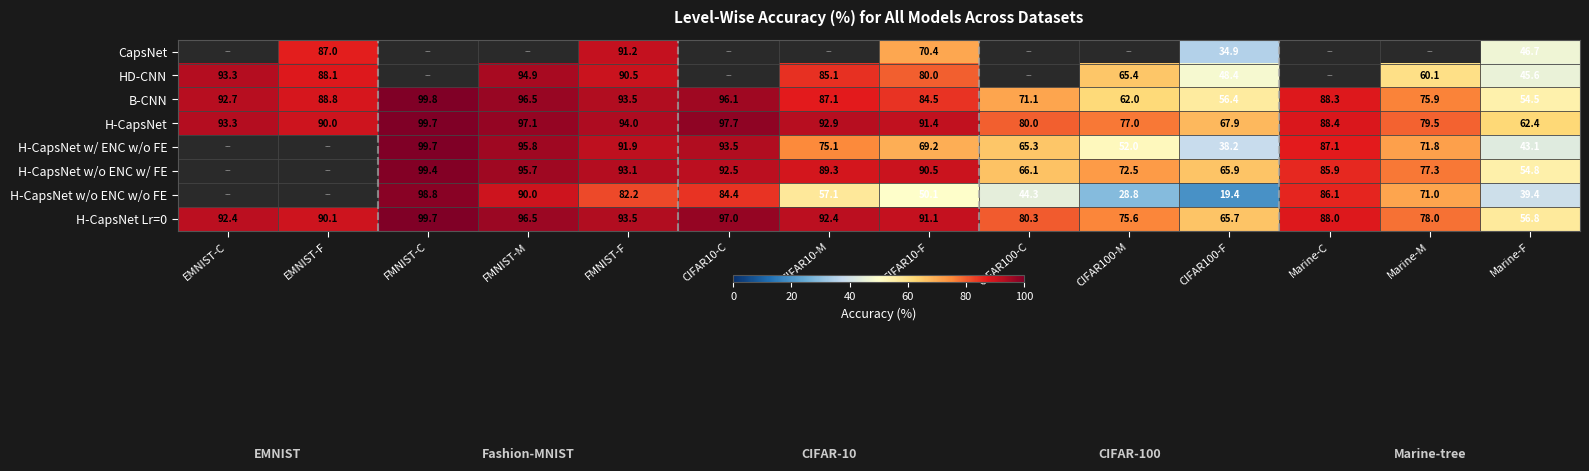

Where is H-CapsNet Lr=0 nearest to the value 78?

Marine-M